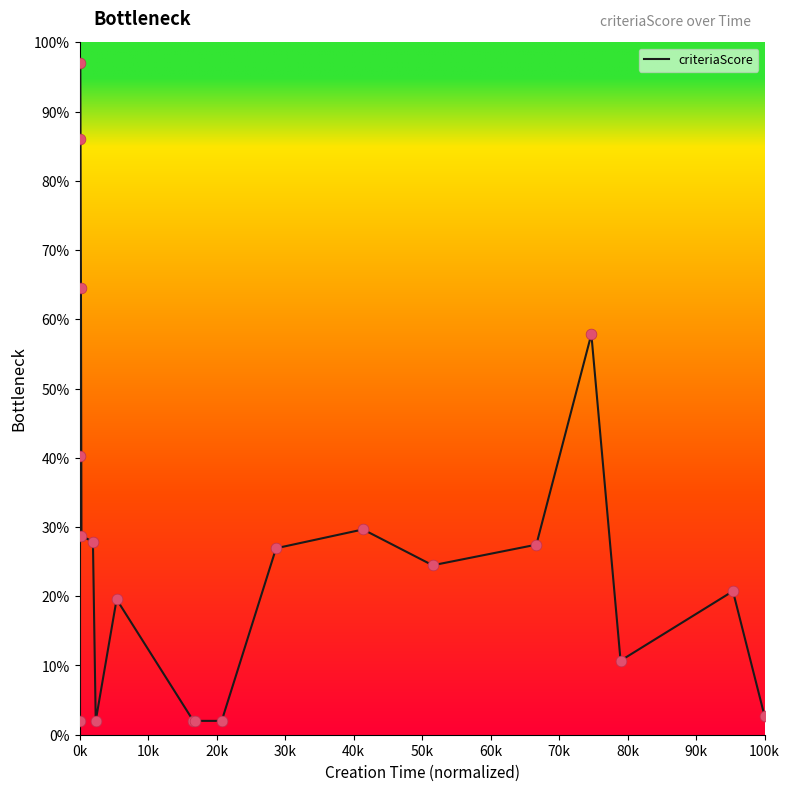

What is the difference between the maximum and minimum values?

95.0